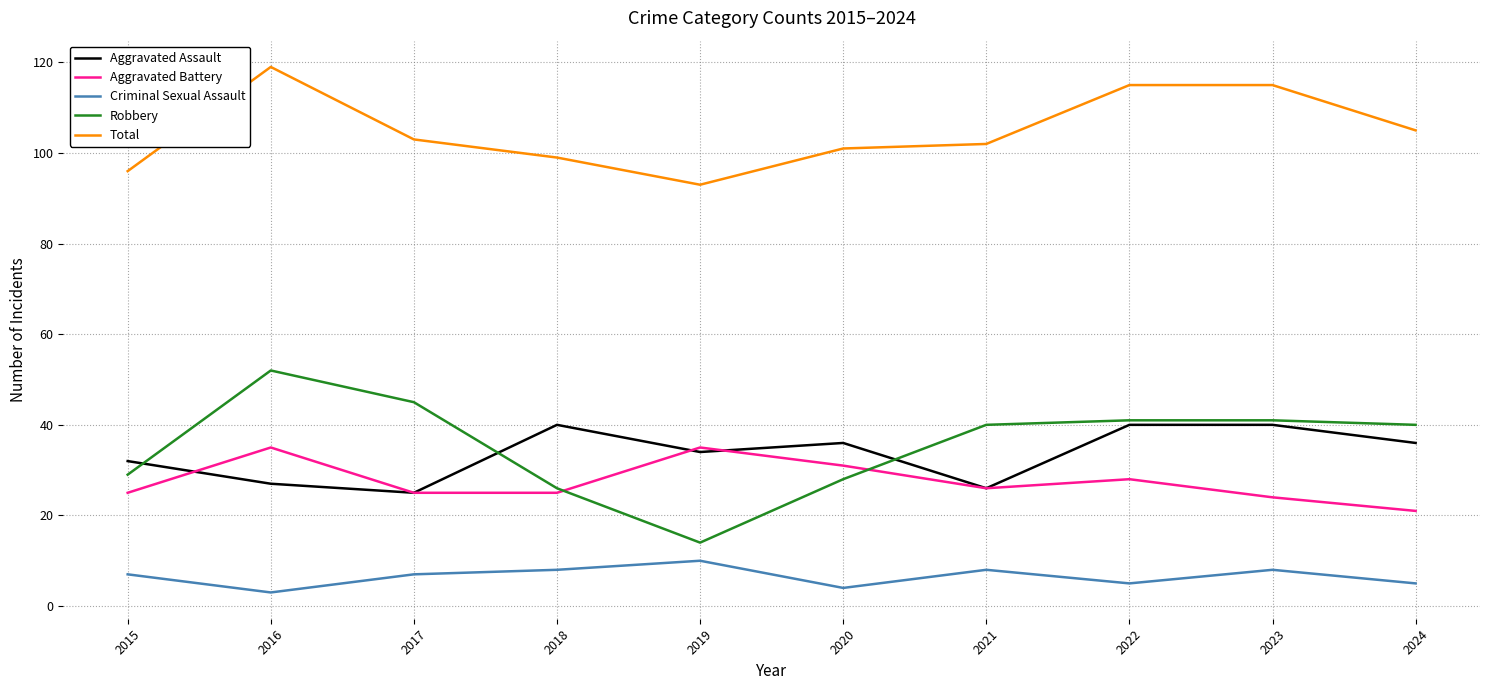

At how many categories does at least one series exceed 6?

10